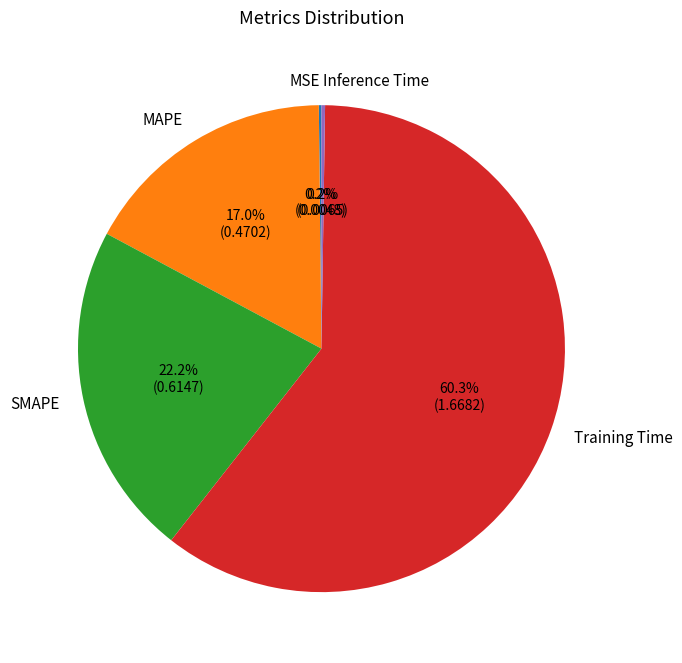

Which slice is the largest?

Training Time